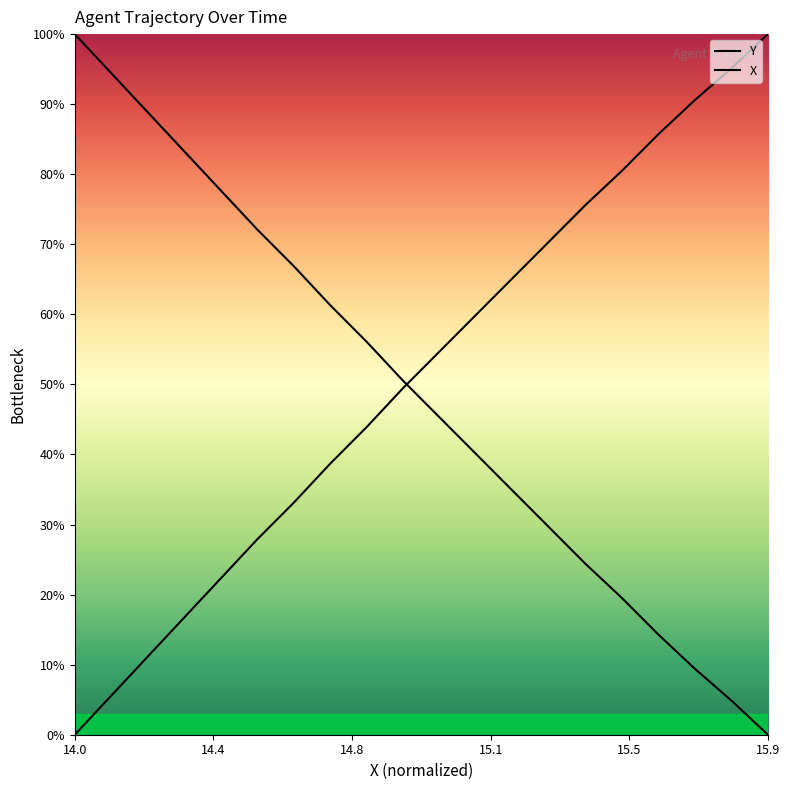

Is the value of X at 15.9 greater than the value of Y at 14?

Yes